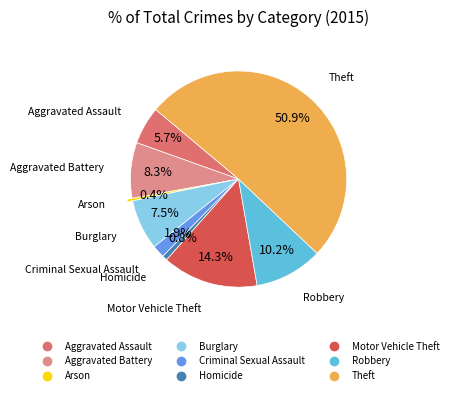

What is the largest slice in the pie chart?

Theft